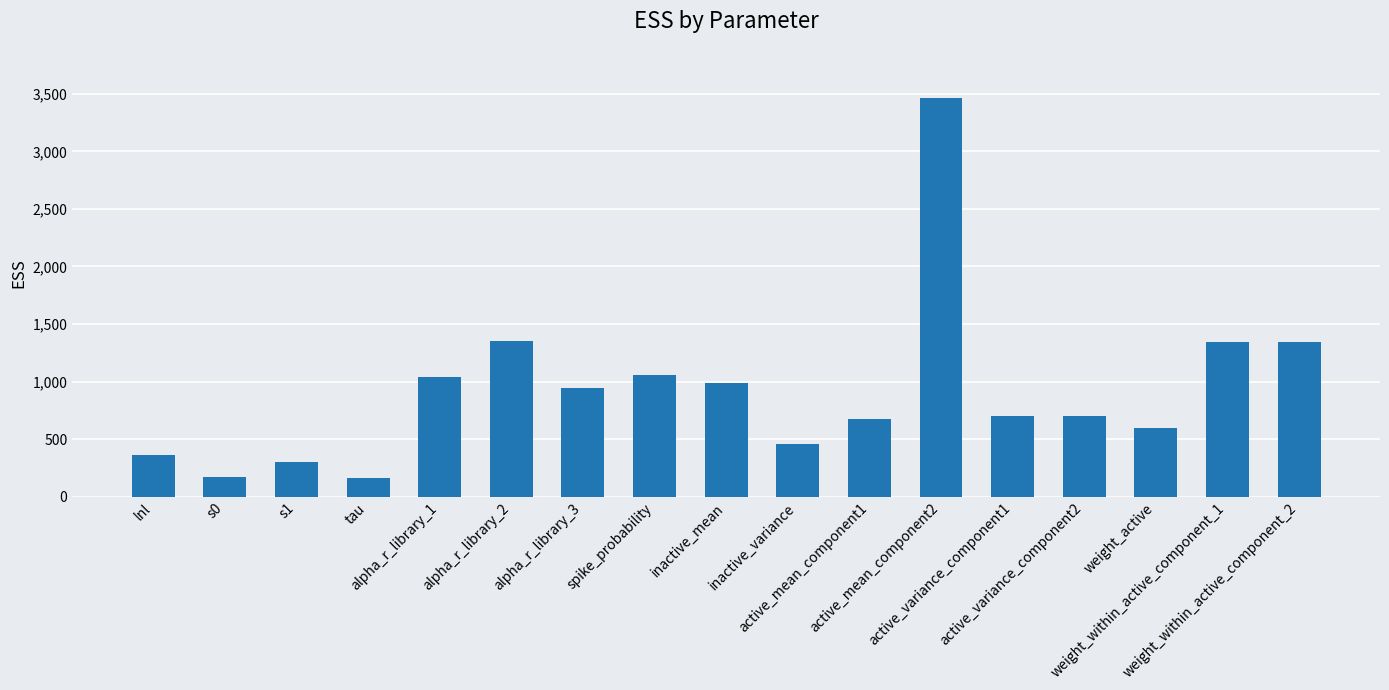

What is the label of the 10th bar from the left?

inactive_variance